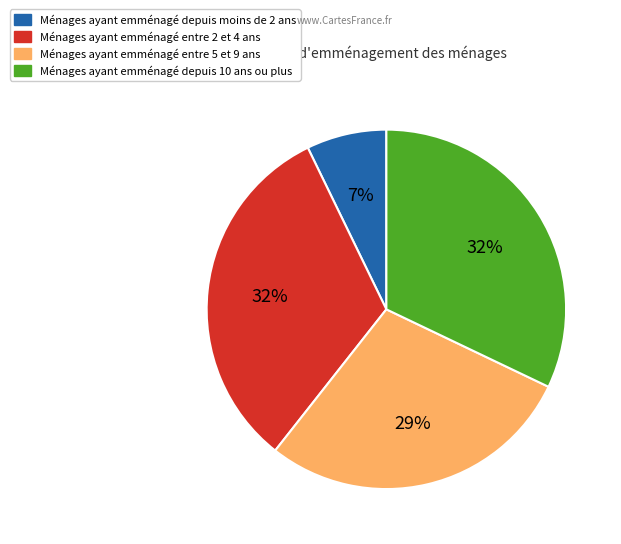

Is there a majority slice in this chart?

No